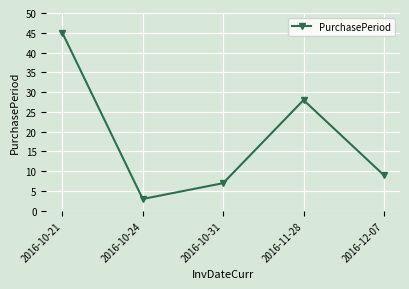

At which category does the data reach its first local peak?

2016-11-28